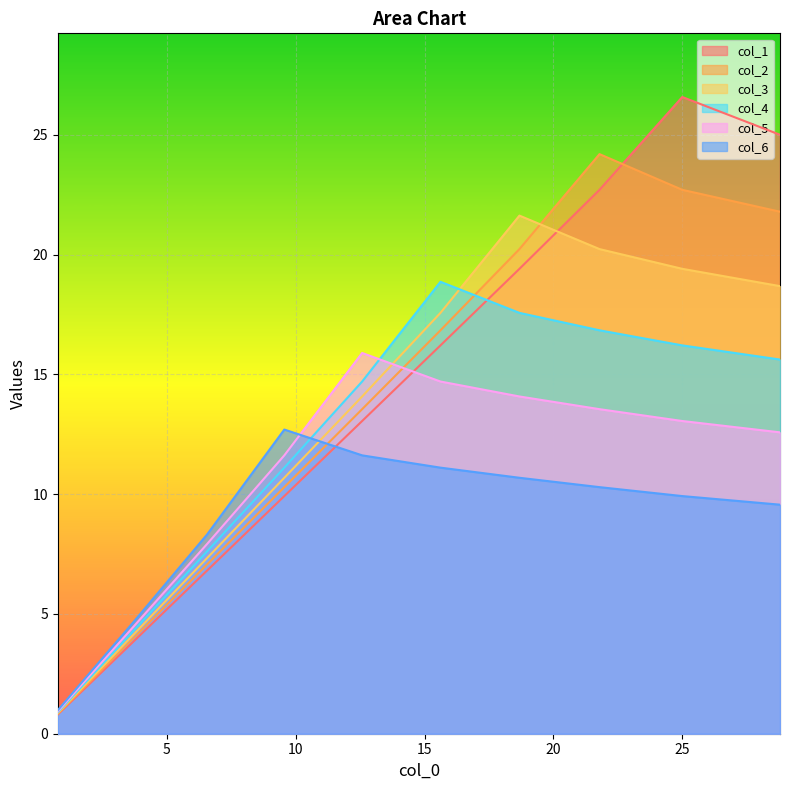

What is the difference between the maximum and minimum values in the col_3 series?

20.8